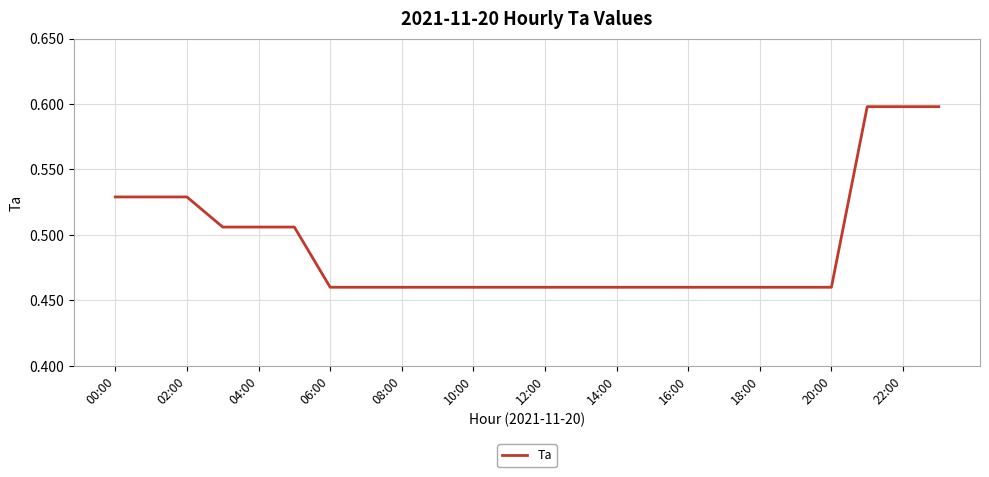

Does the chart display data point markers on the line(s)?

No